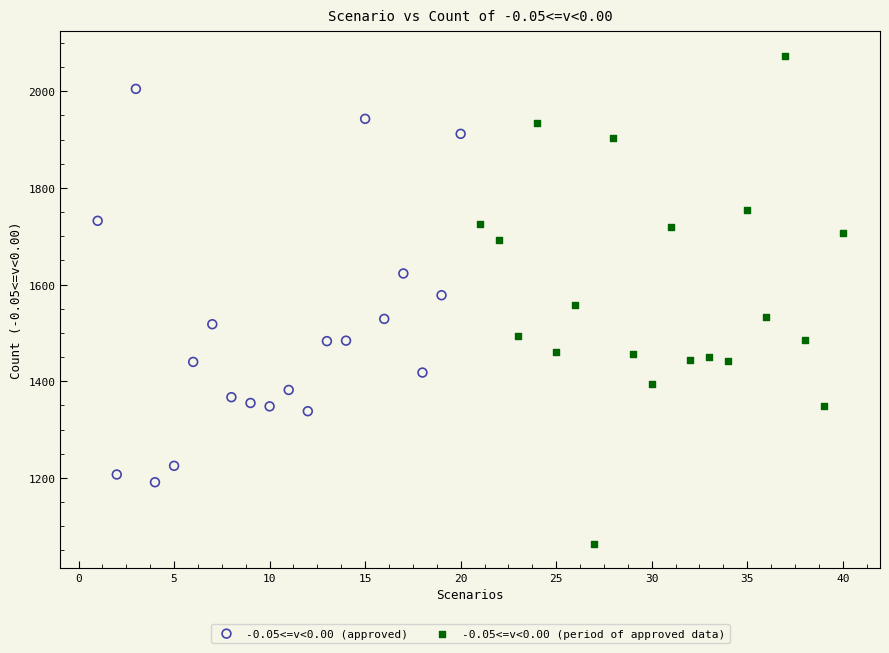

Which series has the largest Y range (max minus min)?

-0.05<=v<0.00 (period of approved data)